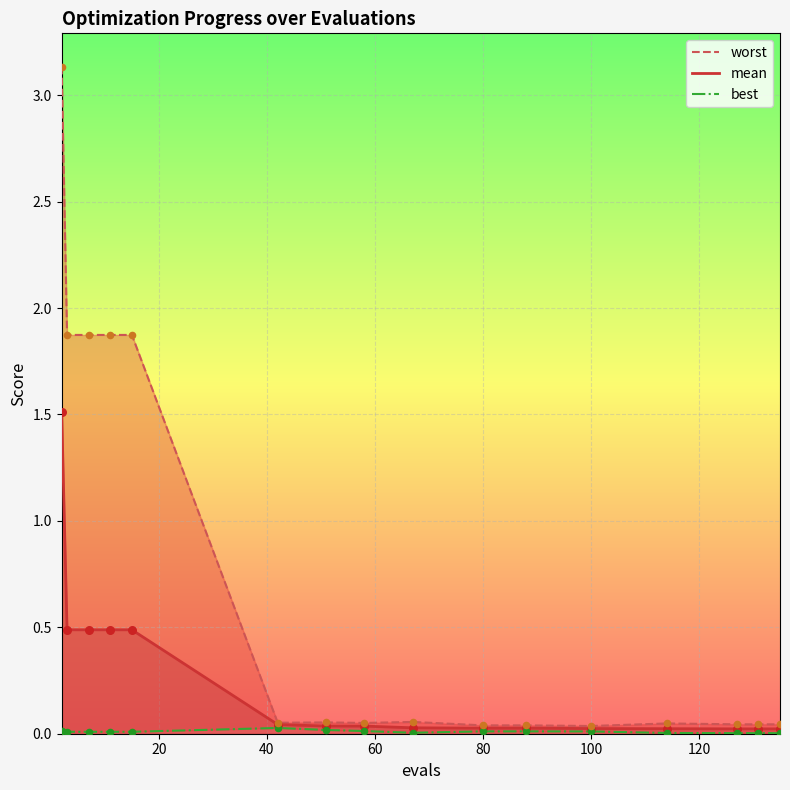

Which series has the widest spread of Y values?

worst